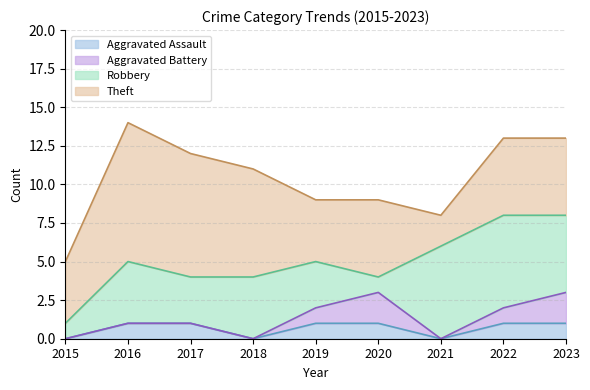

Between 2018 and 2022, which is larger?

2022